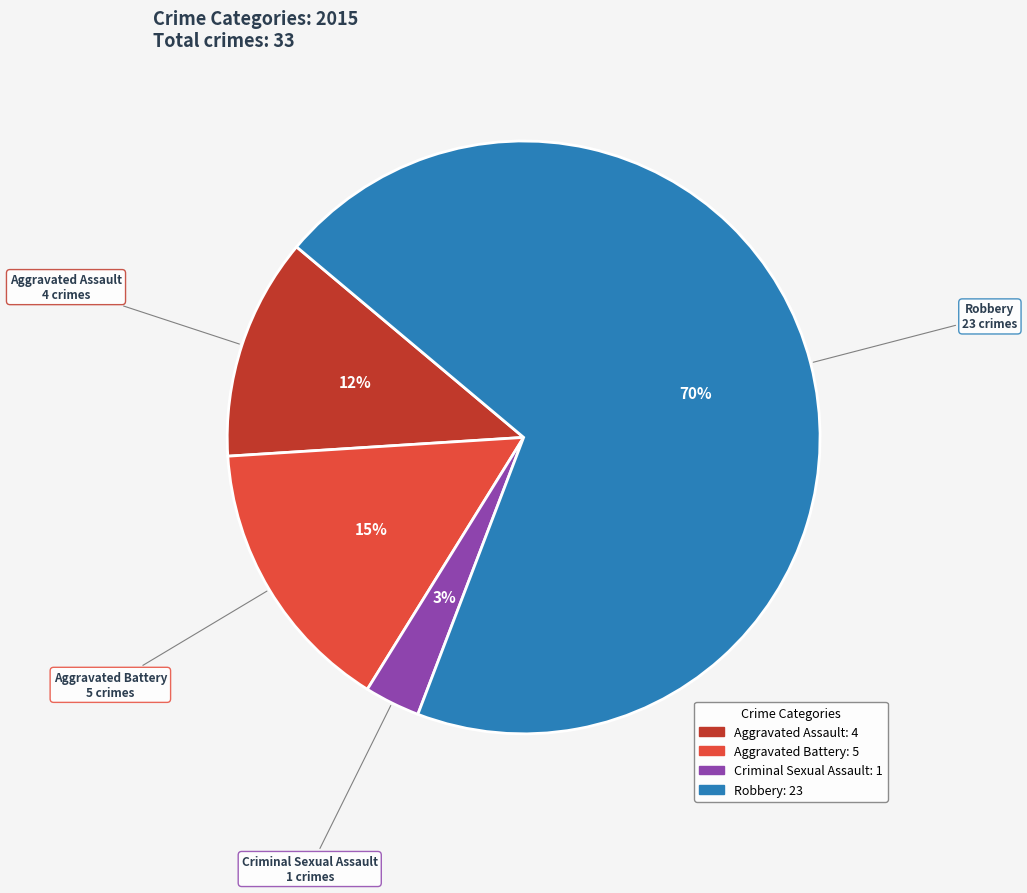

Does Robbery represent more than half of the total?

Yes